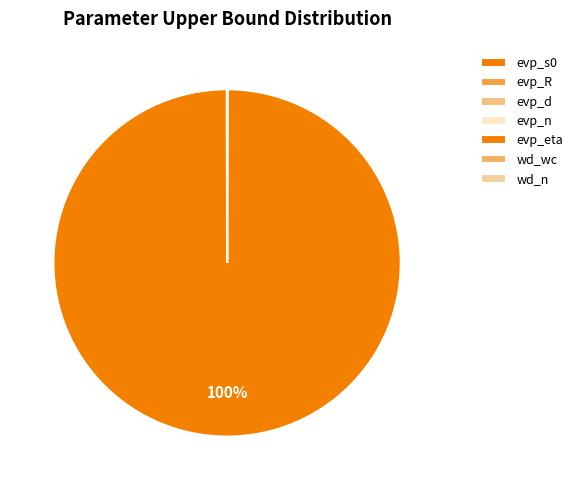

What is the smallest slice in the pie chart?

evp_n